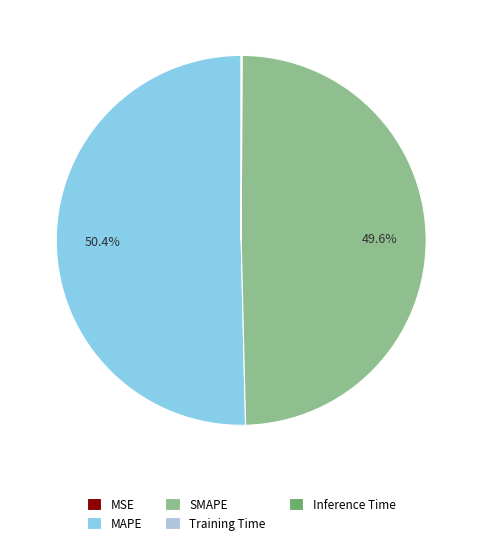

To the nearest percent, what is the combined percentage of MAPE and SMAPE?

100%